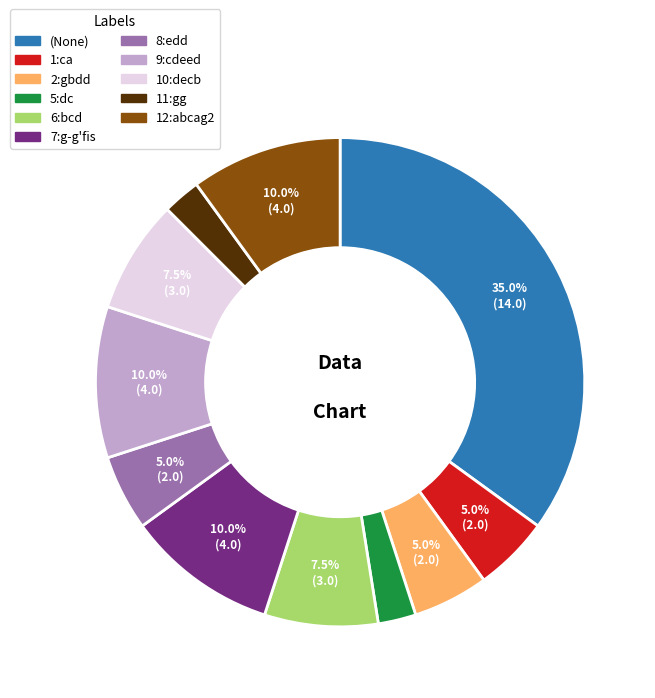

Count the number of slices in the pie.

11